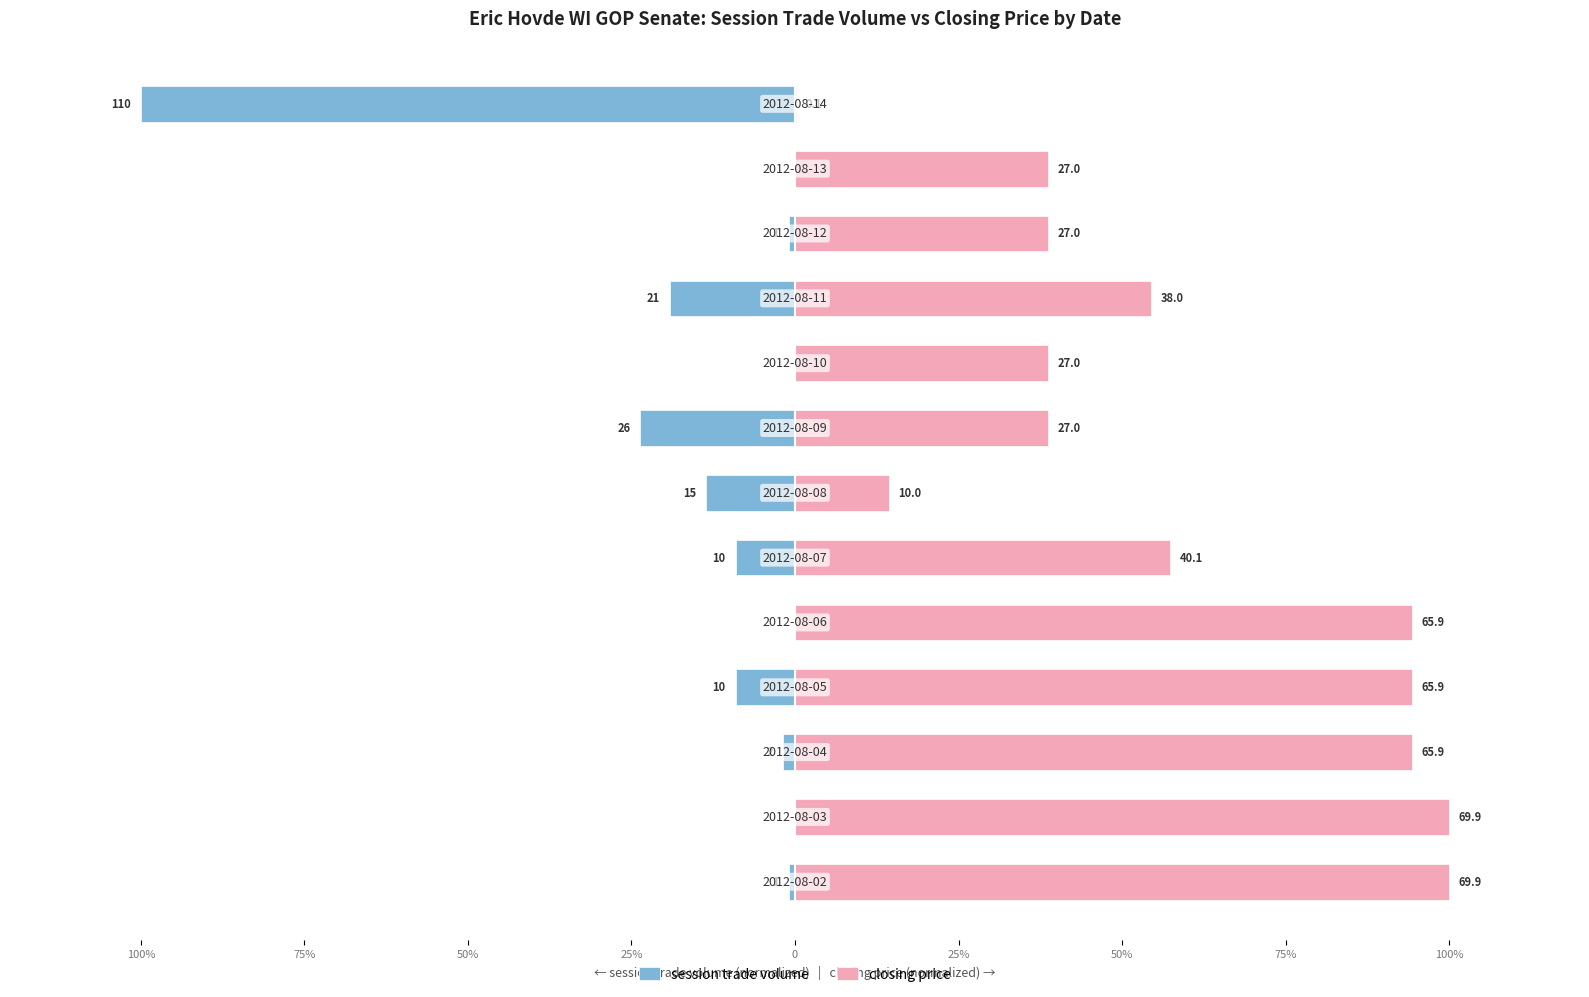

The session trade volume series shows -0.9 at 100%. True or false?

True